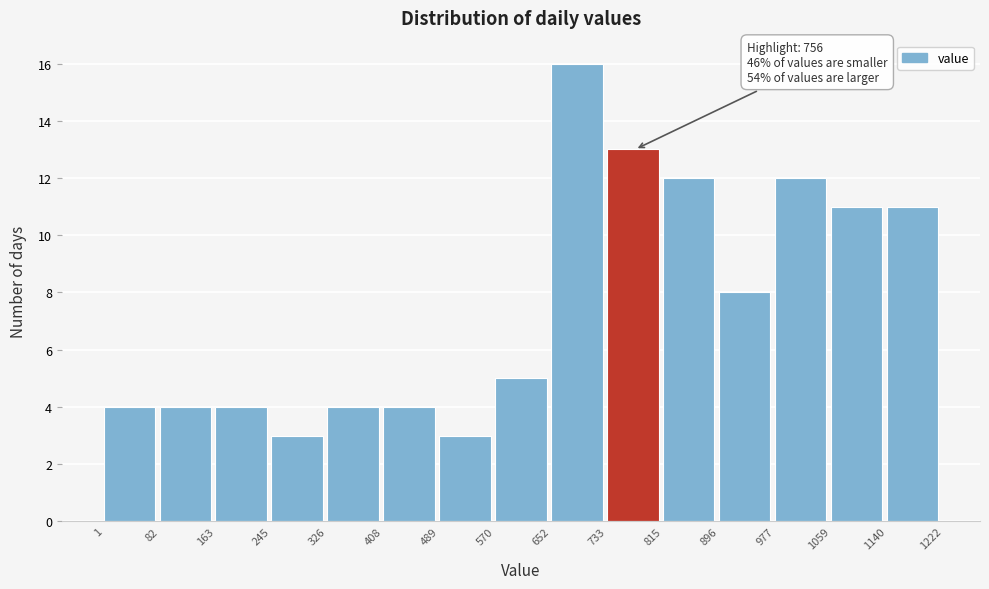

Over which range of the x-axis is the bar tallest?

652 to 733